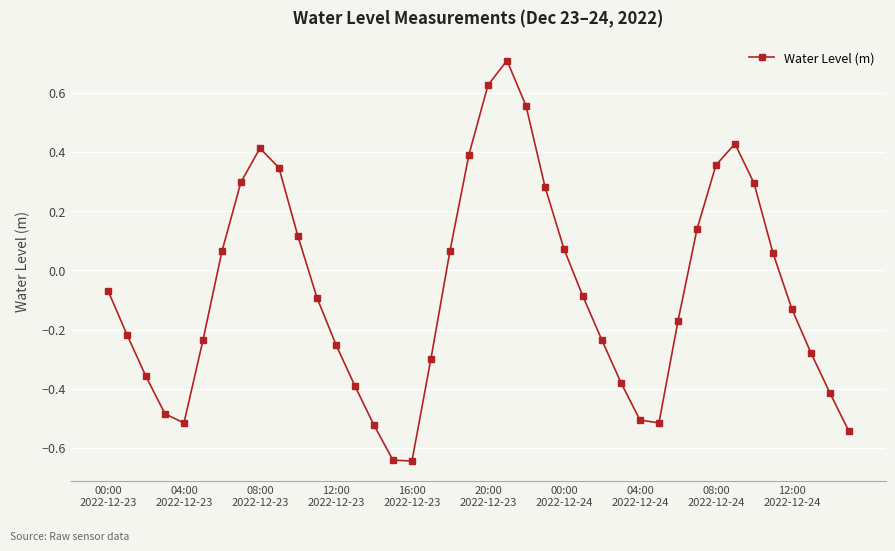

What is the maximum value shown in the chart?

0.7